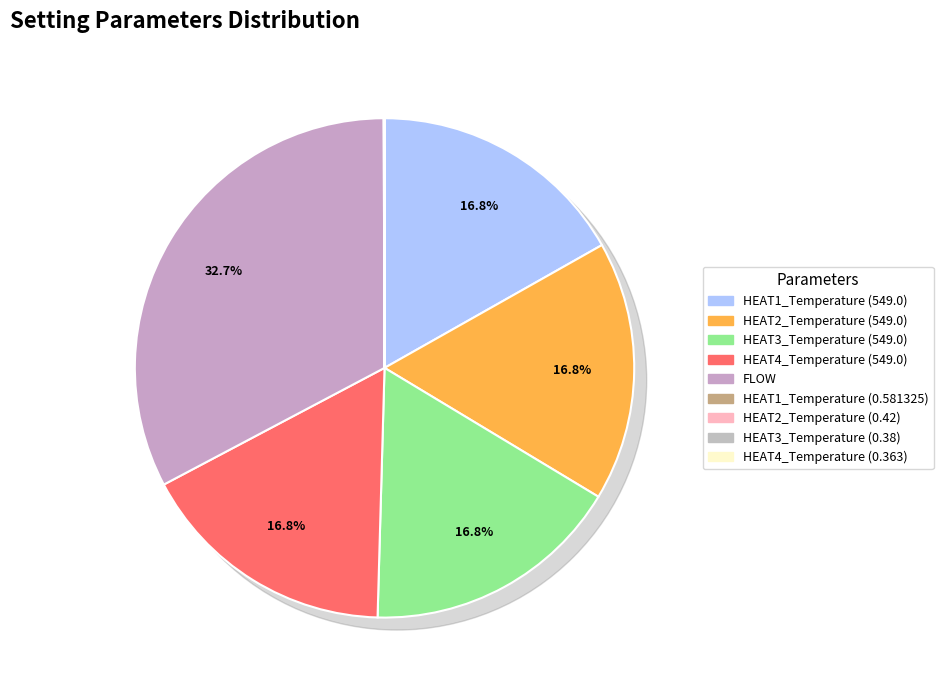

Count the number of slices in the pie.

9